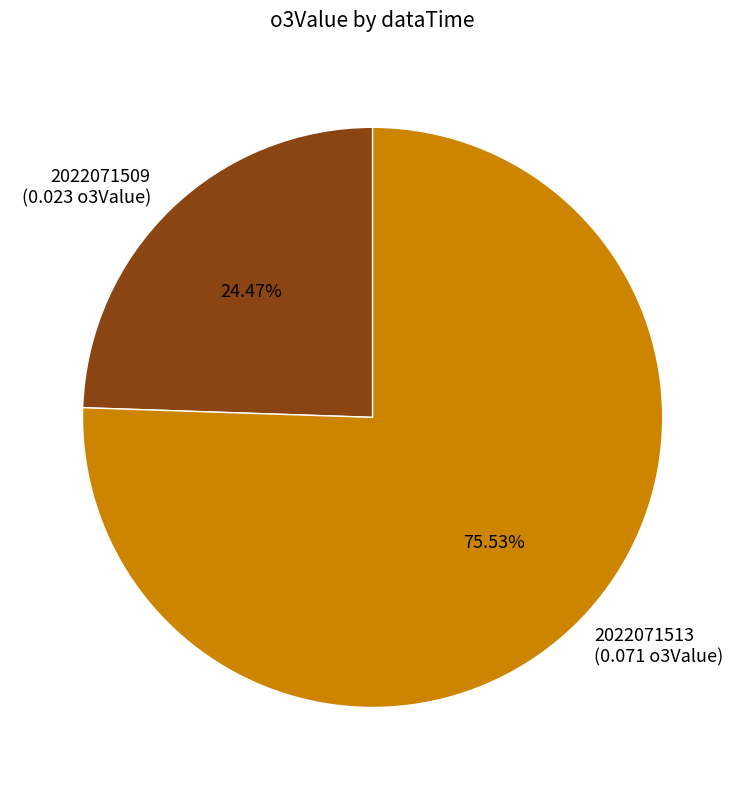

Rank the categories by value from highest to lowest.

2022071513, 2022071509